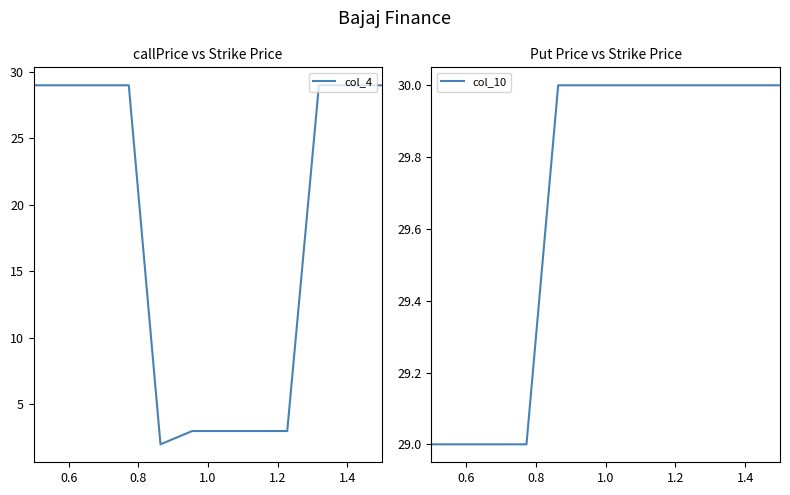

Reading left to right, list all the values displayed in this chart.

col_4: 29	29	29	29	2	3	3	3	3	29	29	29
col_10: 29	29	29	29	30	30	30	30	30	30	30	30